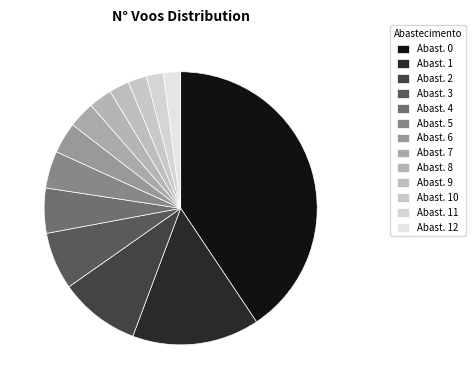

How many slices are in this pie chart?

13